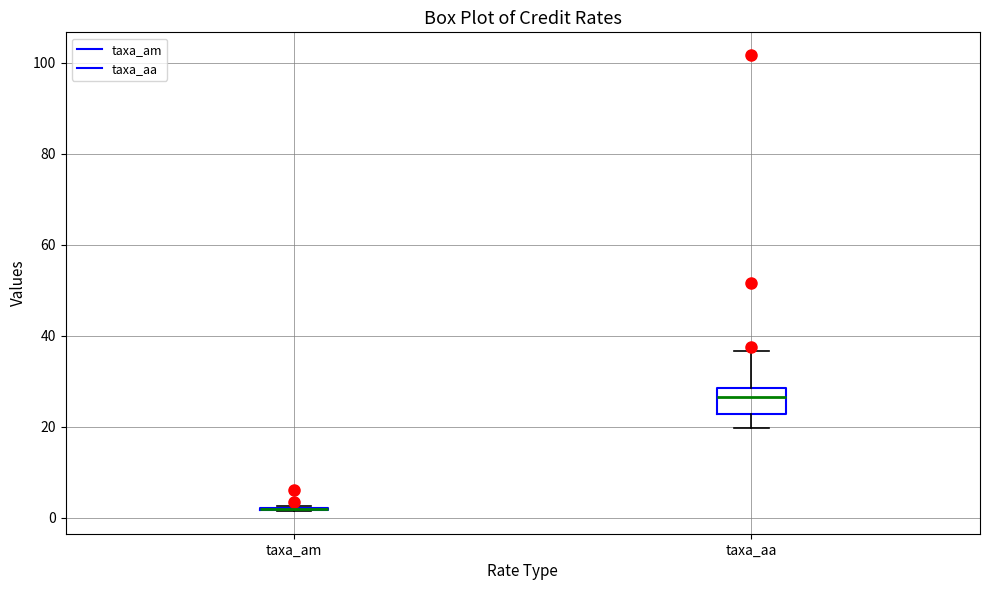

Reading left to right, read every box against the y-axis: the position of its median line, the range the box covers, and the ends of its whiskers. The values are not printed on the chart, so give them approximately, as read against the axis.

taxa_am: box collapsed to a line at 2, whiskers 2 to 2
taxa_aa: median 26, box 22 to 28, whiskers 20 to 36